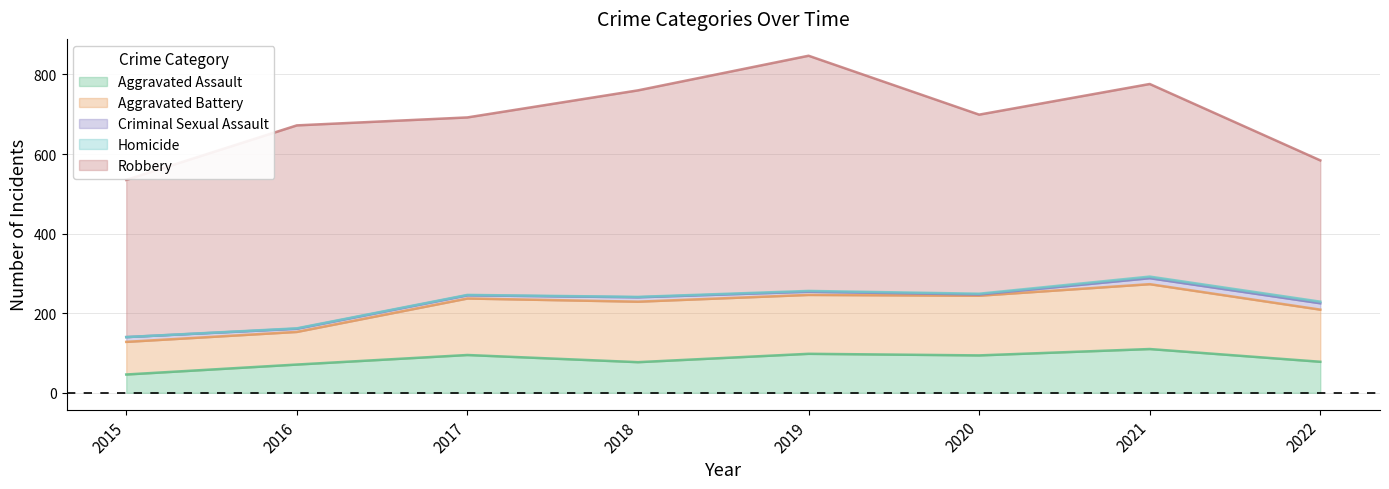

Reading left to right, transcribe all the data shown in this chart.

Aggravated Assault: 46	71	95	77	98	94	110	78
Aggravated Battery: 82	82	142	152	148	150	163	131
Criminal Sexual Assault: 12	8	8	11	8	3	15	16
Homicide: 0	1	1	1	2	2	4	4
Robbery: 395	510	446	519	591	450	484	355